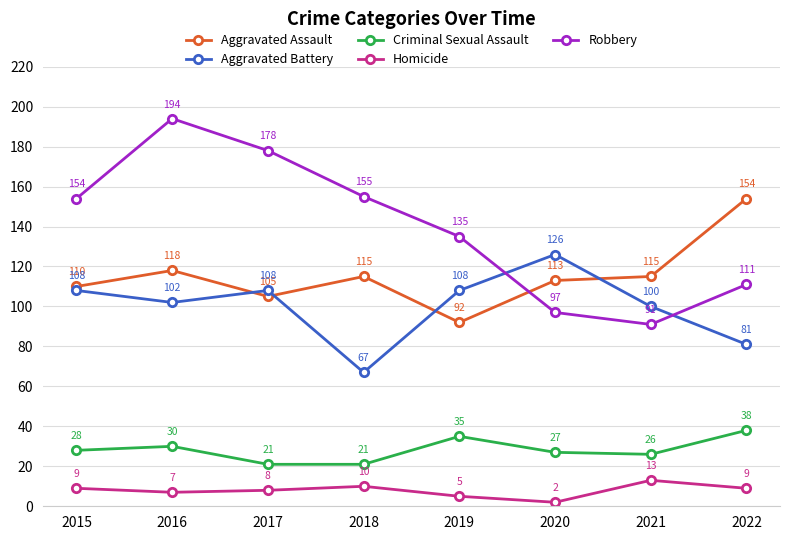

What is the sum of all Aggravated Battery values?

800